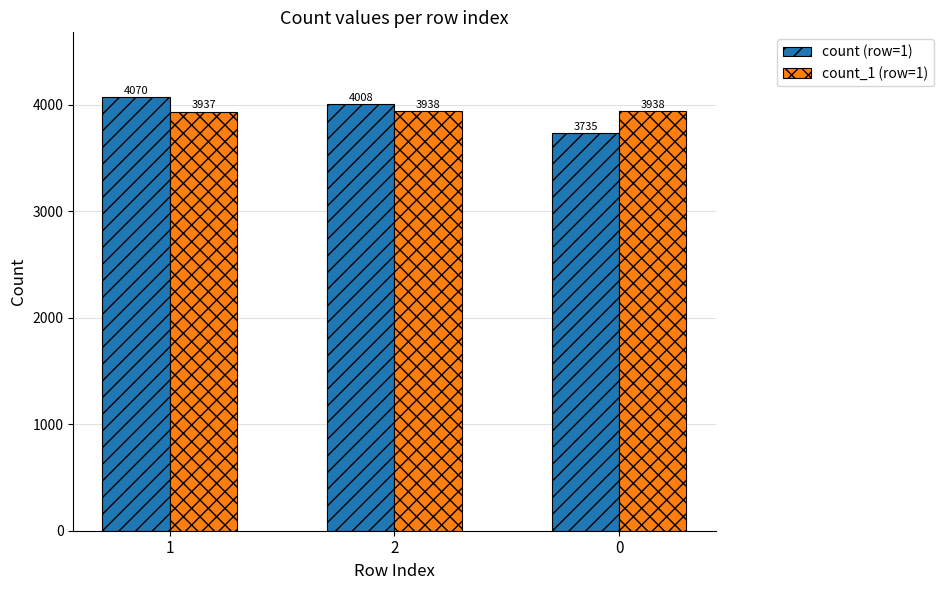

What are all the series names shown in the legend?

count (row=1), count_1 (row=1)